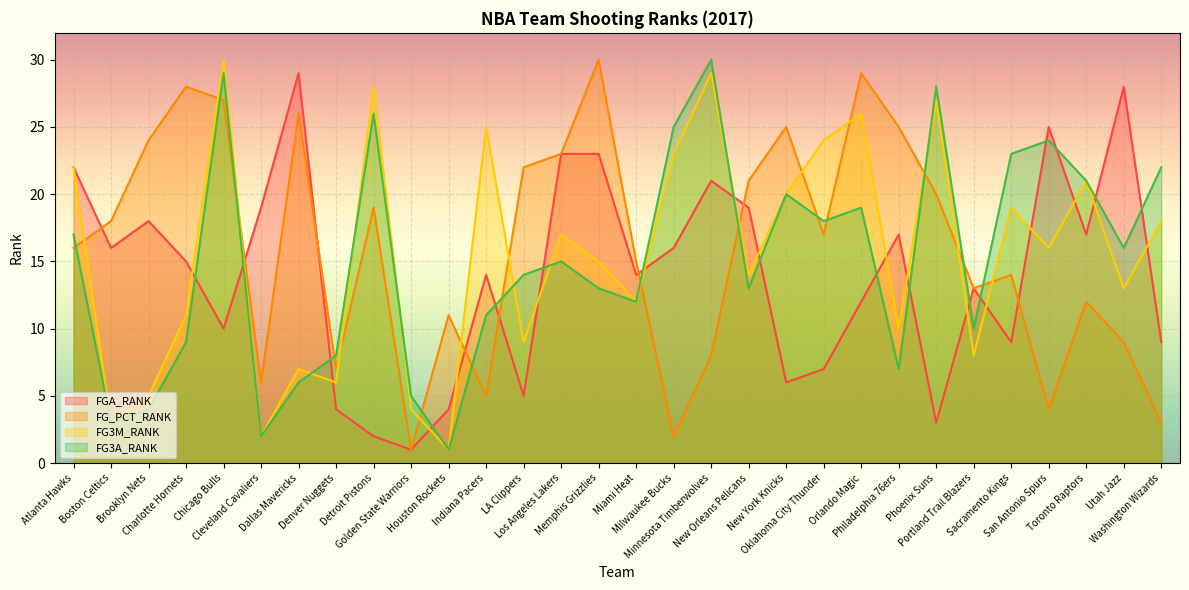

Count the number of categories in the chart.

30